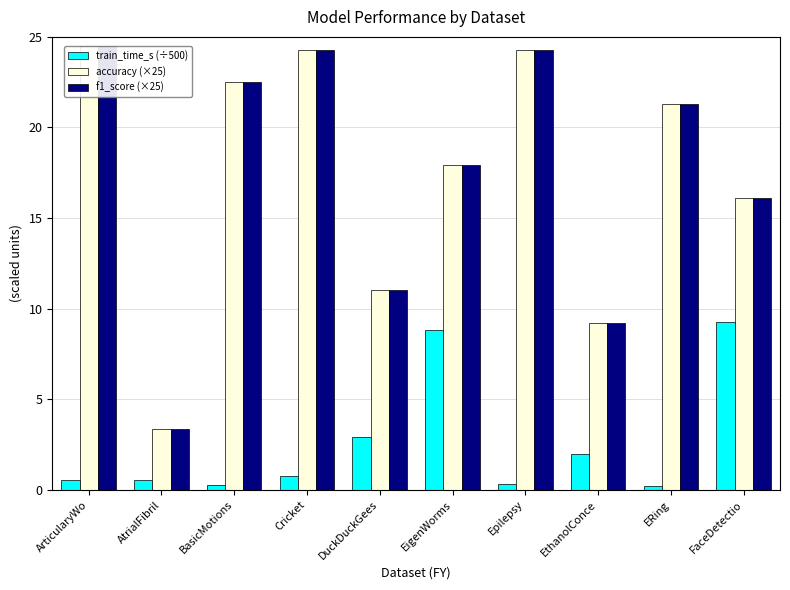

What is the average value of the f1_score (×25) series?

17.4